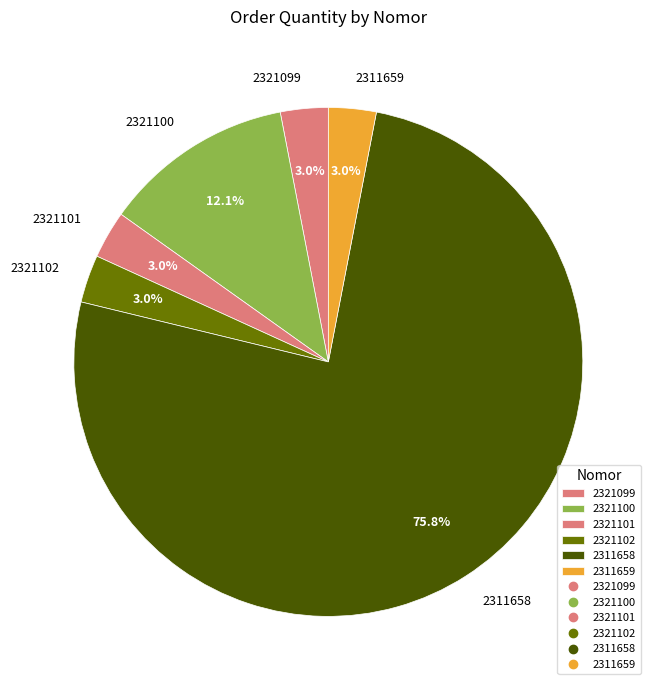

How many slices are in this pie chart?

6